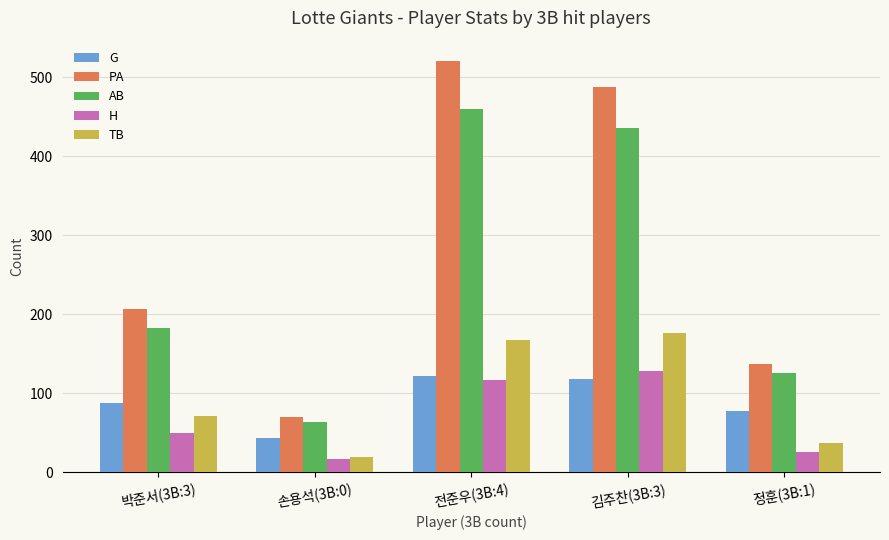

Is the value of G at 손용석(3B:0) greater than the value of PA at 김주찬(3B:3)?

No